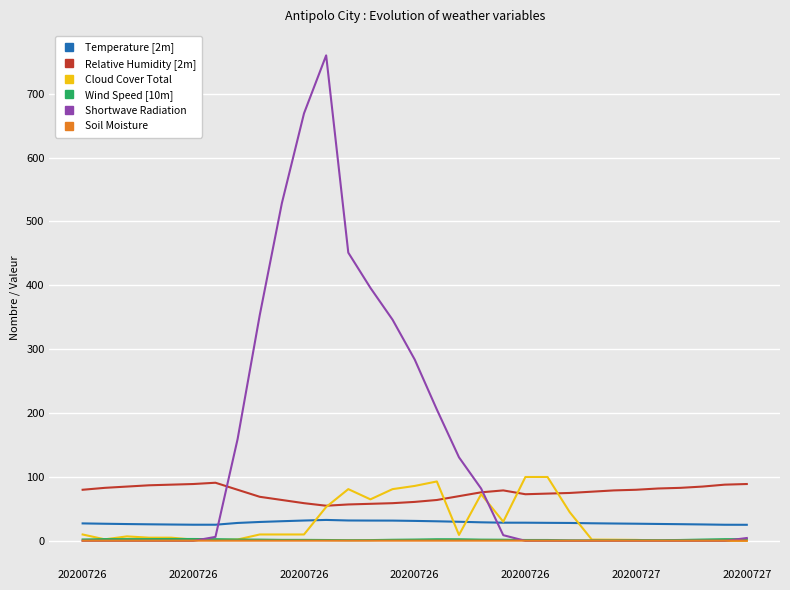

Which series has the widest spread of values?

Shortwave Radiation